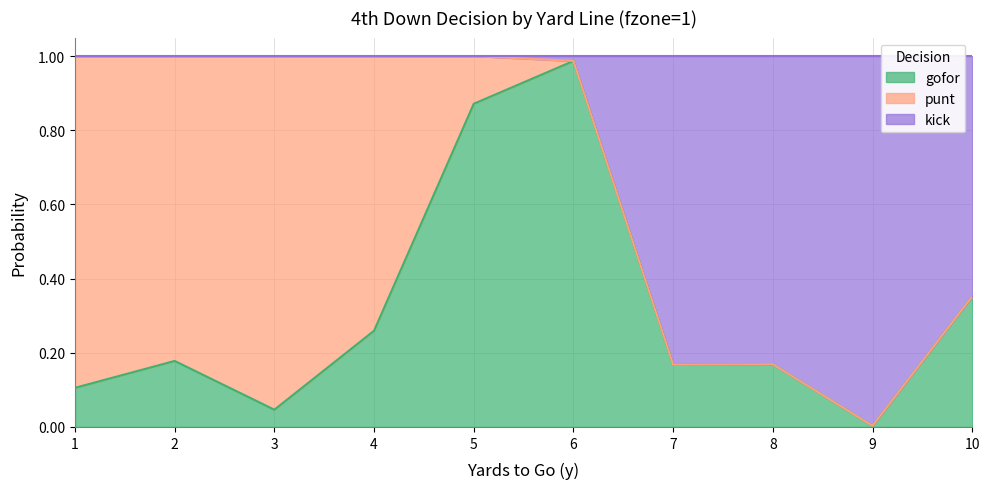

The gofor series shows 0.1 at 4. True or false?

False